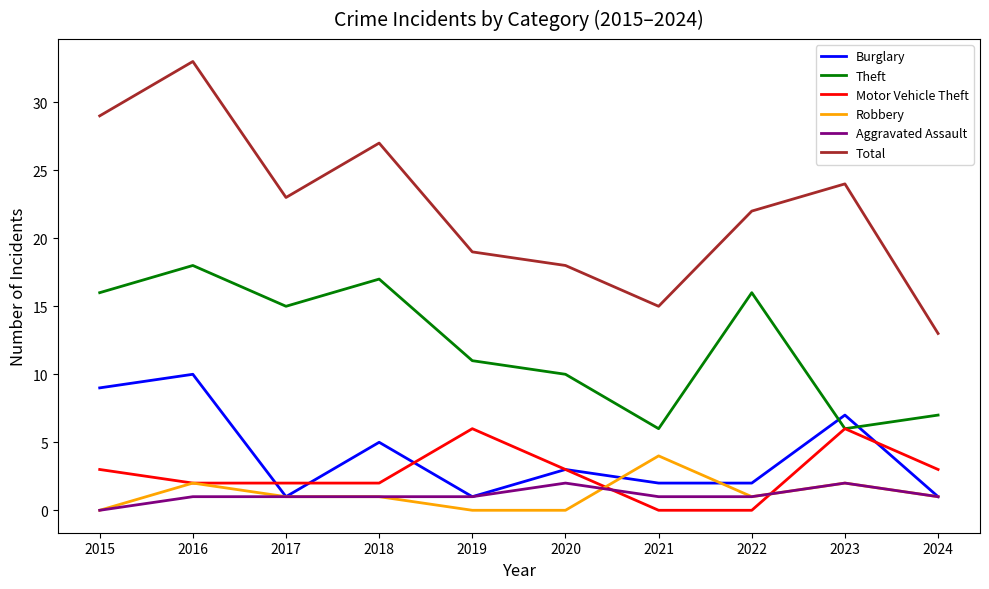

What is the difference between the maximum and minimum values in the Theft series?

12